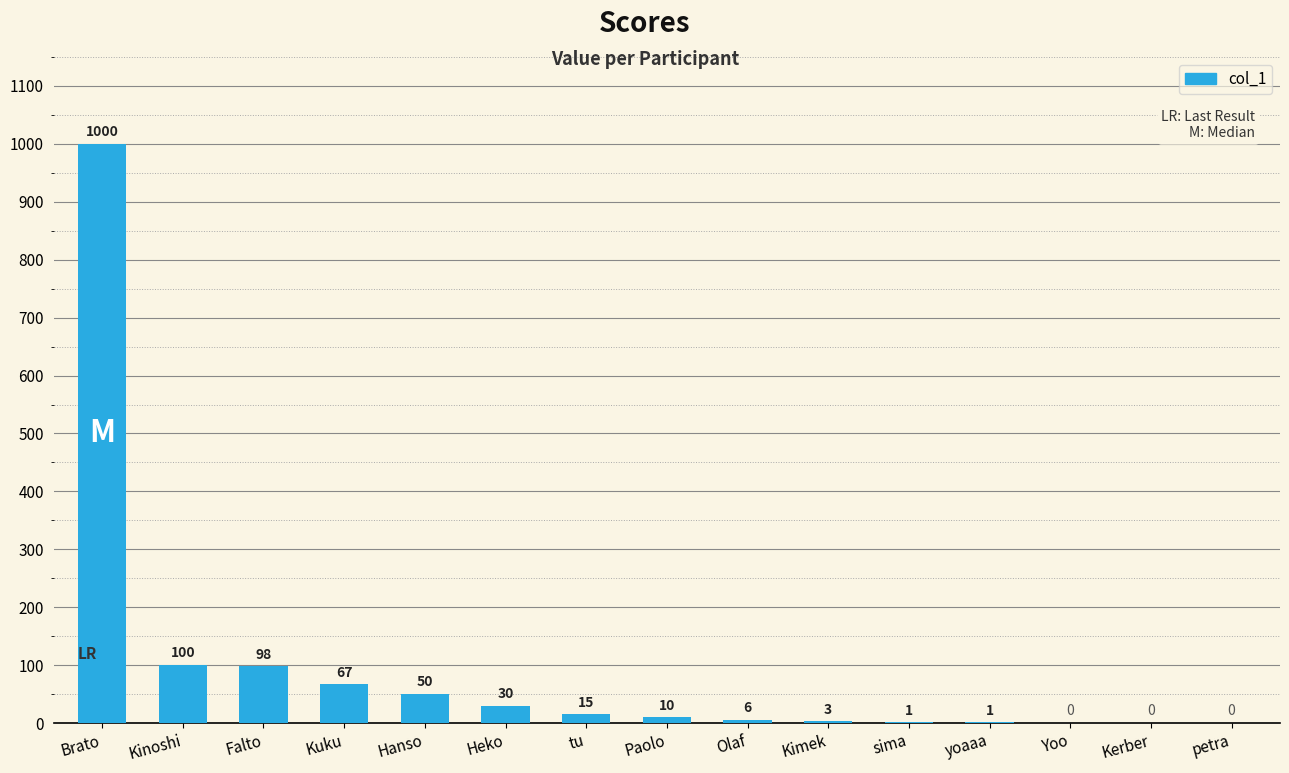

Reading right to left, extract all data points from this chart.

petra=0	Kerber=0	Yoo=0	yoaaa=1	sima=1	Kimek=3	Olaf=6	Paolo=10	tu=15	Heko=30	Hanso=50	Kuku=67	Falto=98	Kinoshi=100	Brato=1000